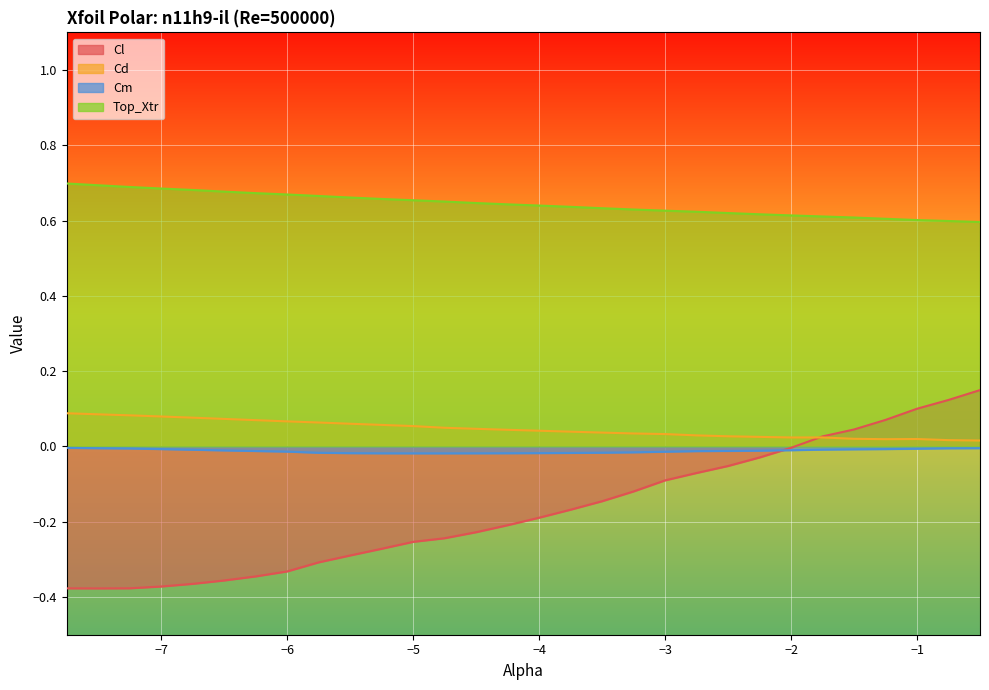

At which category does the chart reach its peak across all series?

-7.75